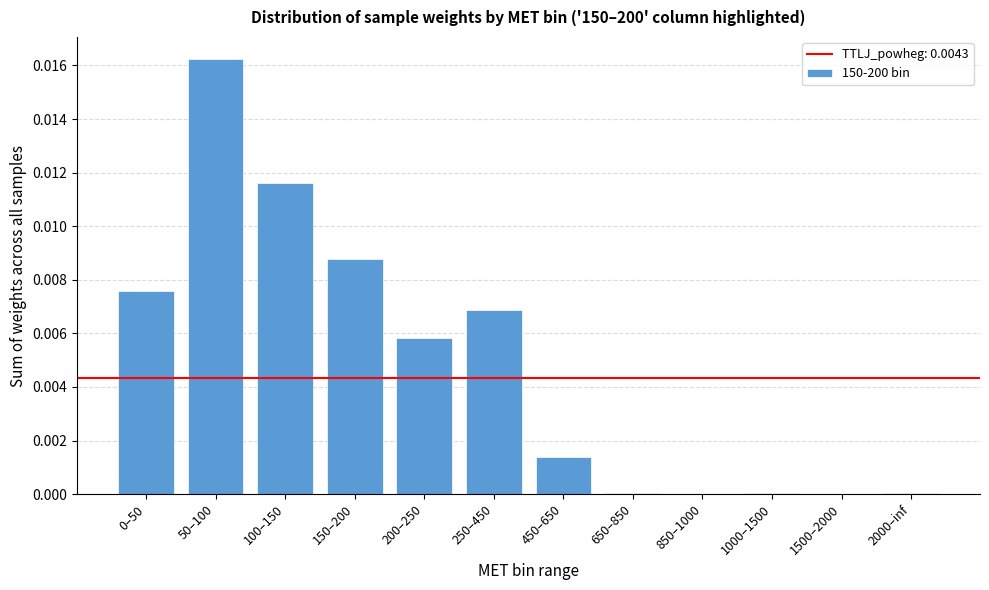

True or false: the data shows 0.0 at 2000–inf.

True